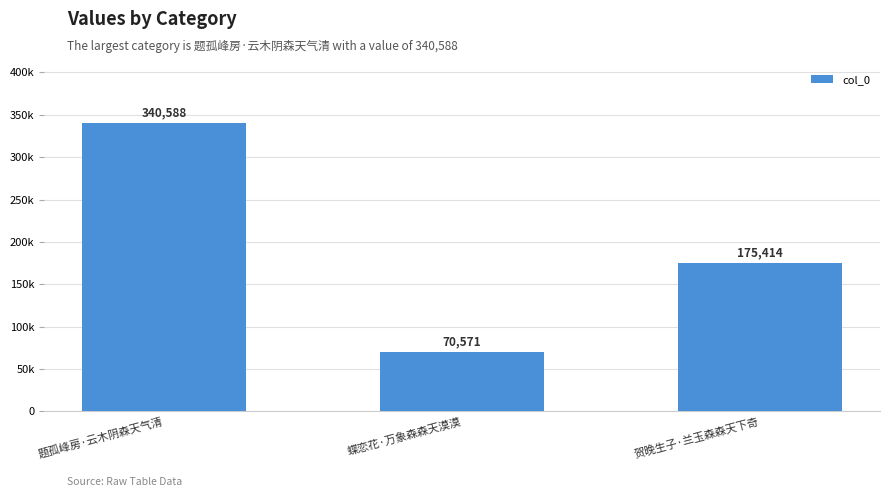

Does the chart contain any negative values?

No